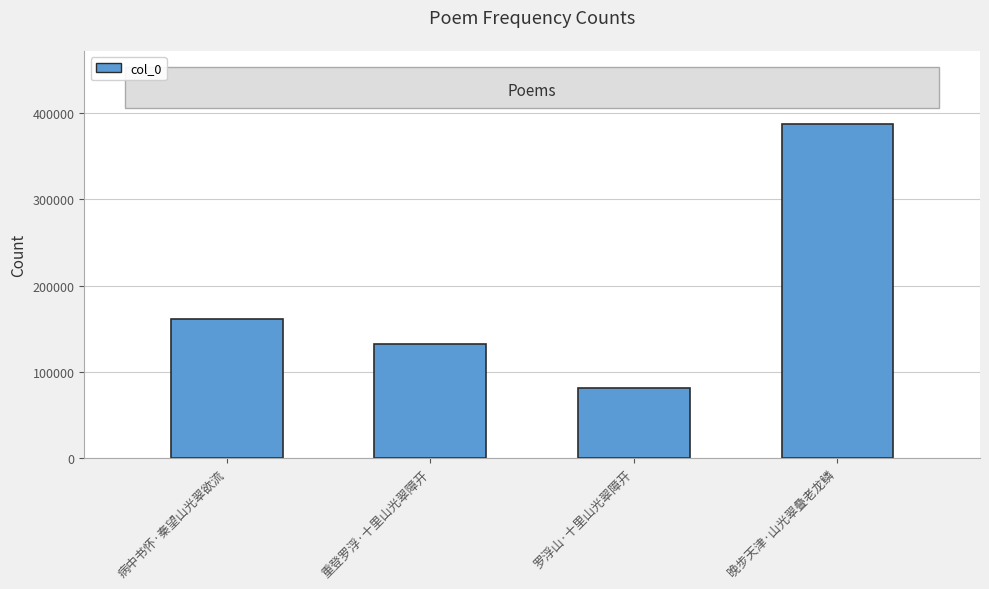

Reading right to left, what are all the values shown in this chart?

晚步天津·山光翠叠老龙鳞=387375	罗浮山·十里山光翠障开=80799	重登罗浮·十里山光翠障开=131897	病中书怀·秦望山光翠欲流=161511